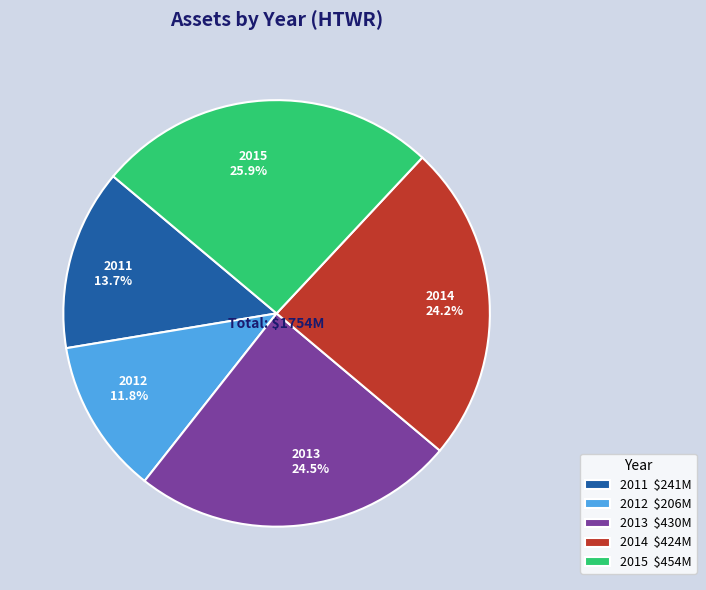

Is it true that 2015 is 40% of the pie?

False